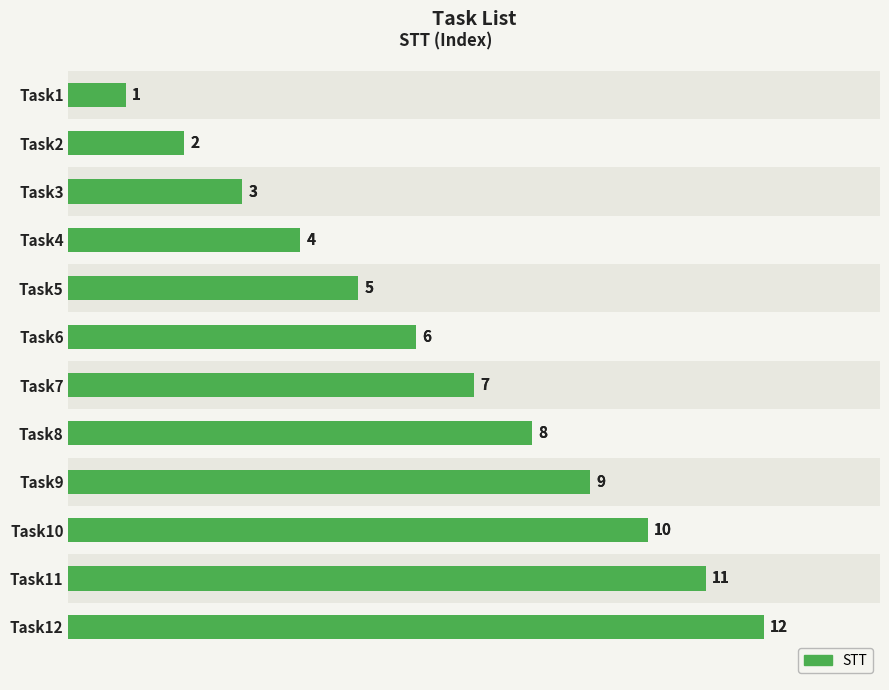

The chart shows a value of 8 at Task5. True or false?

False